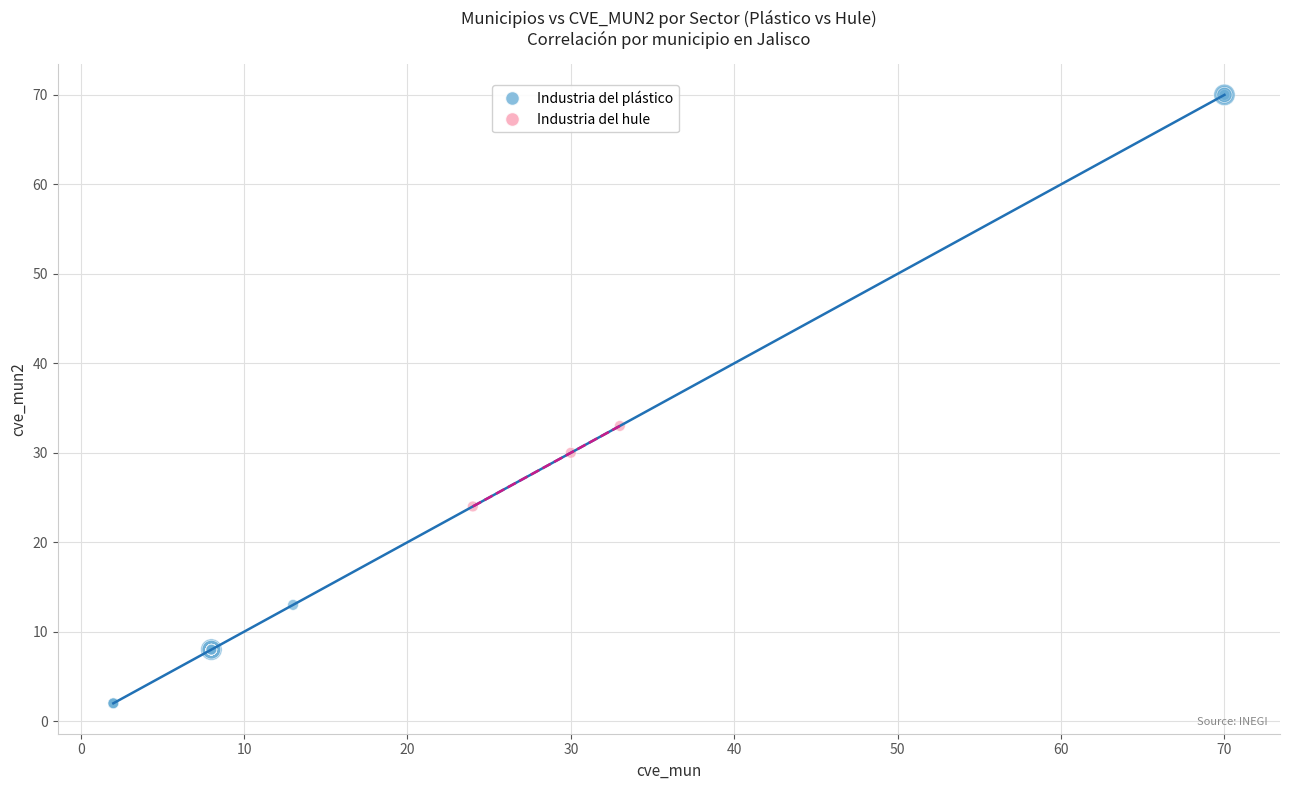

Which series has the widest spread of Y values?

Industria del plástico